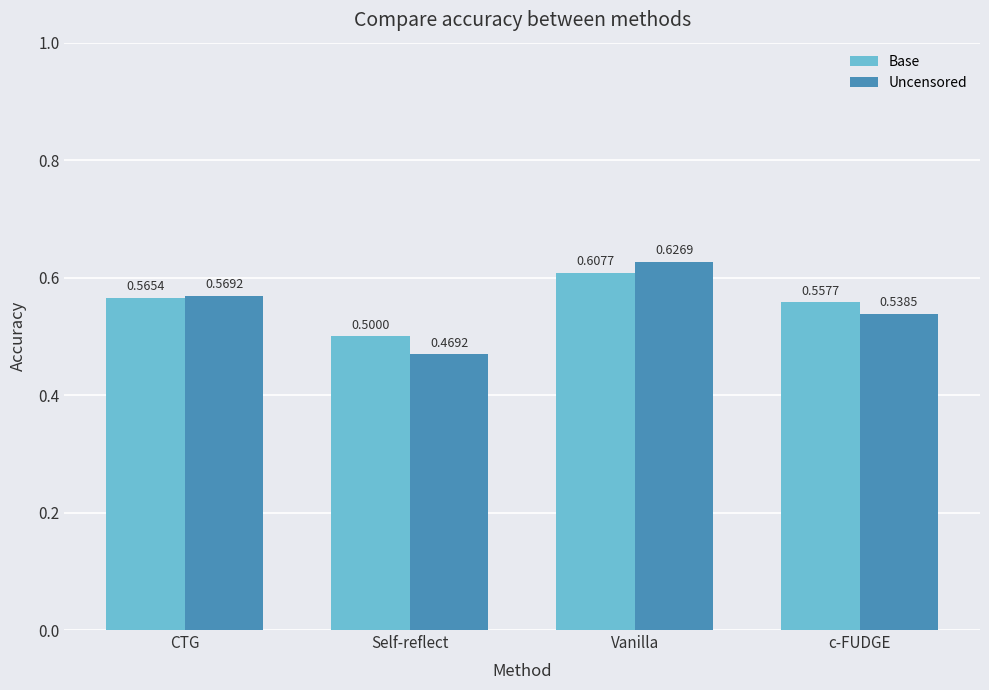

Rank the series at c-FUDGE from highest to lowest value.

Base, Uncensored